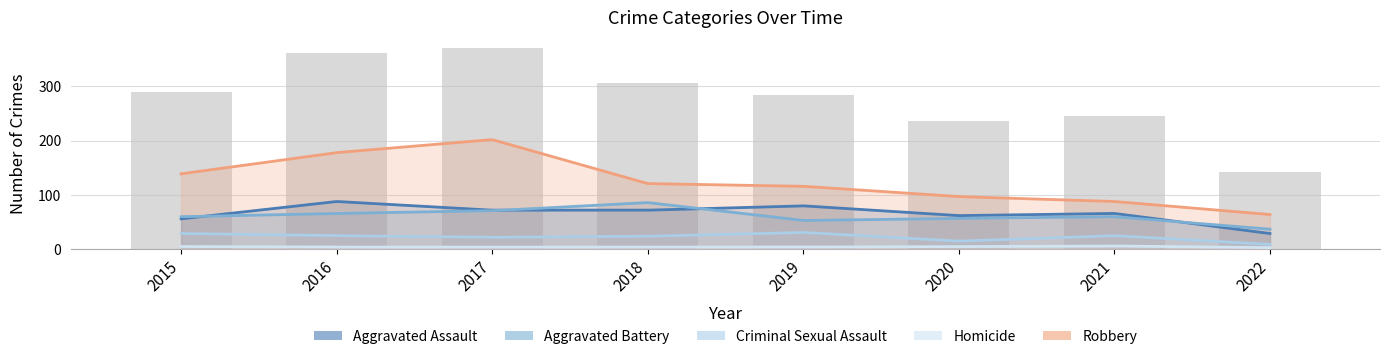

Reading left to right, extract all data points from this chart.

Aggravated Assault: 56	88	72	72	80	62	66	29
Aggravated Battery: 60	66	71	86	53	57	60	37
Criminal Sexual Assault: 29	25	22	24	31	15	25	9
Homicide: 5	4	4	4	4	5	6	3
Robbery: 139	178	202	121	116	97	88	64